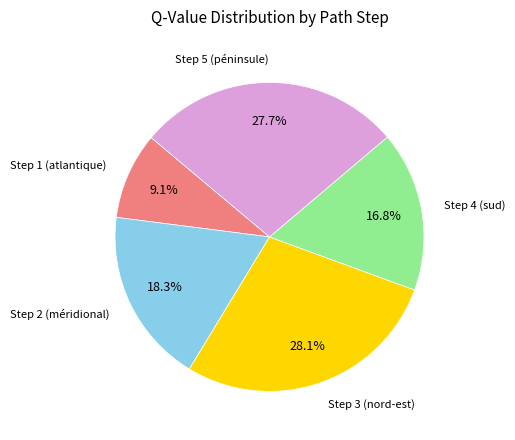

Count the number of slices in the pie.

5